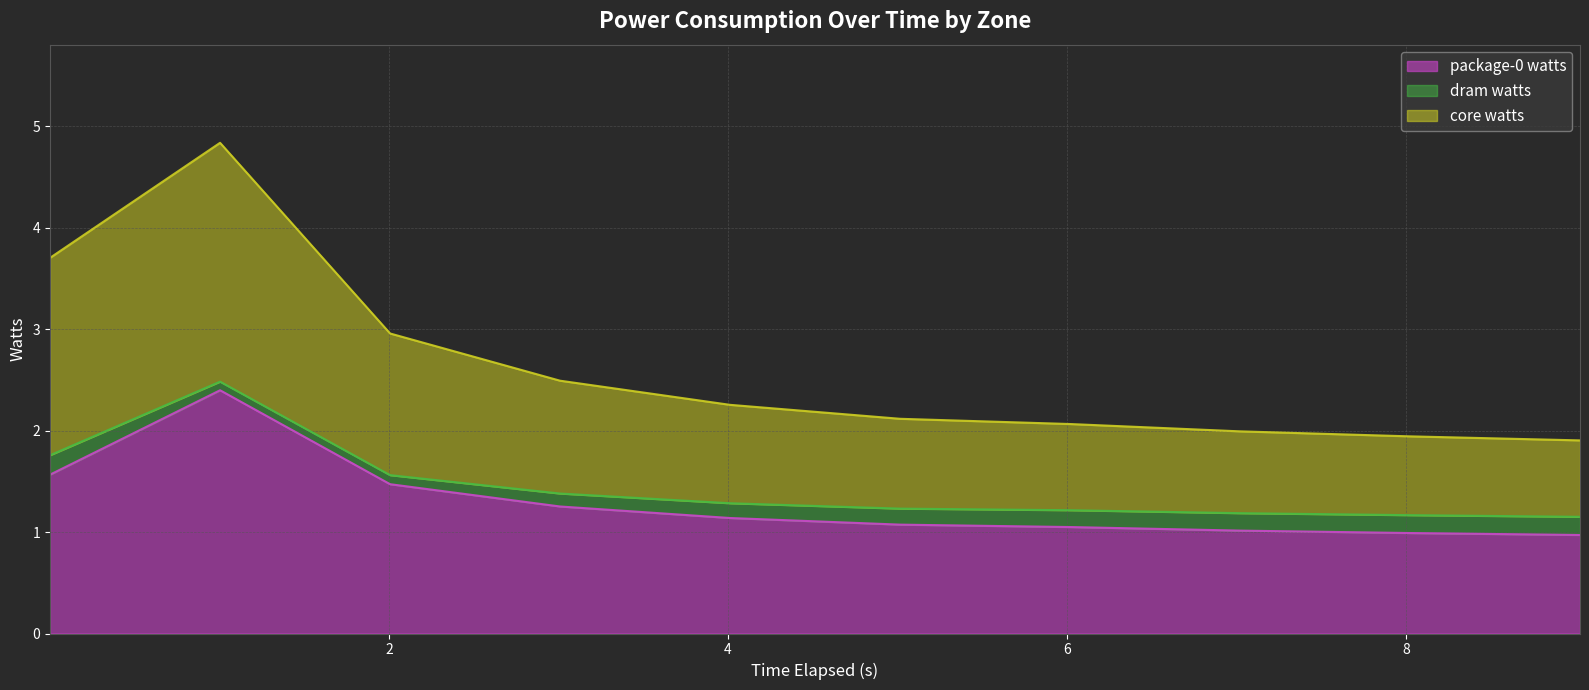

True or false: core watts and package-0 watts intersect in this chart.

False